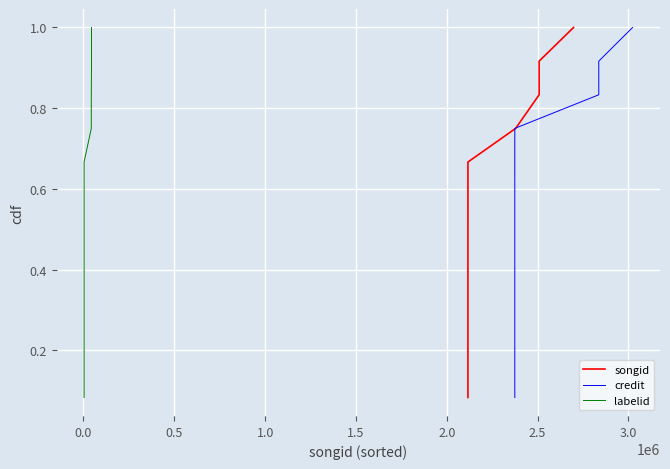

What is the difference between the maximum and minimum values in the credit series?

0.9